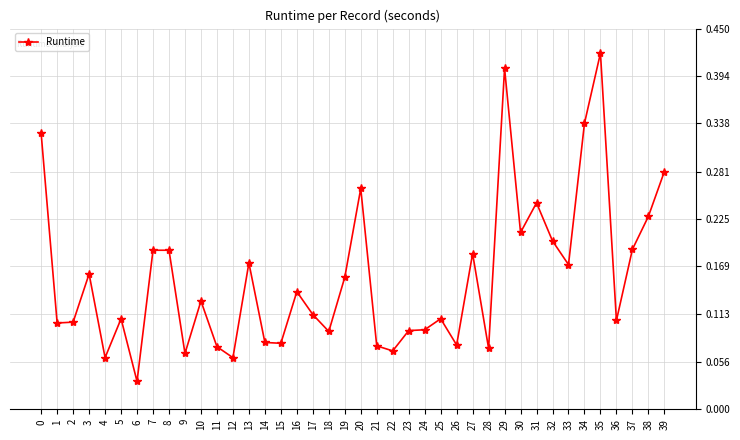

Does the chart display data point markers on the line(s)?

Yes